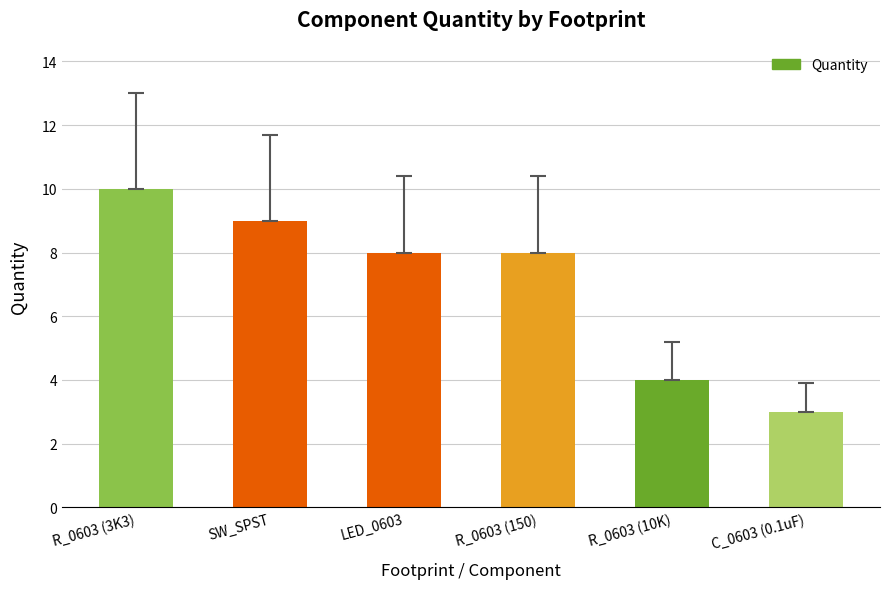

How many values are between 4 and 9?

4